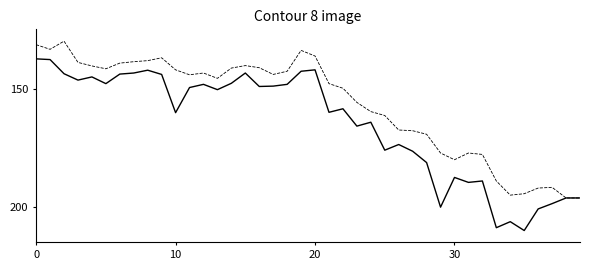

What is the greatest value displayed?

210.0